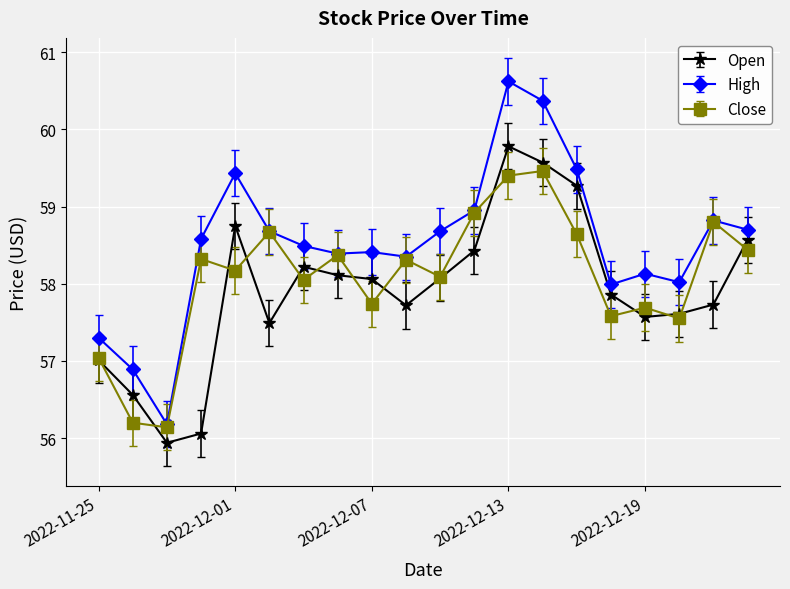

What is the sum of all High values?

1170.5